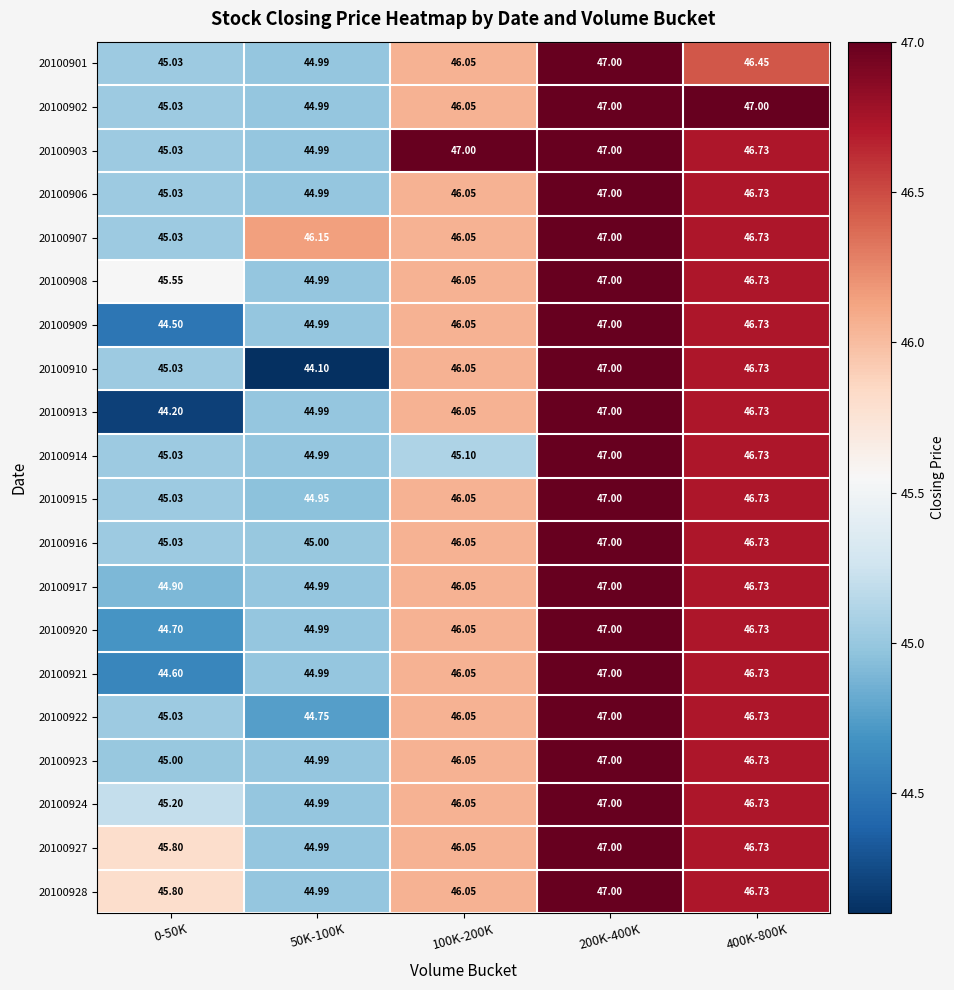

Which series has the widest spread of values?

20100910